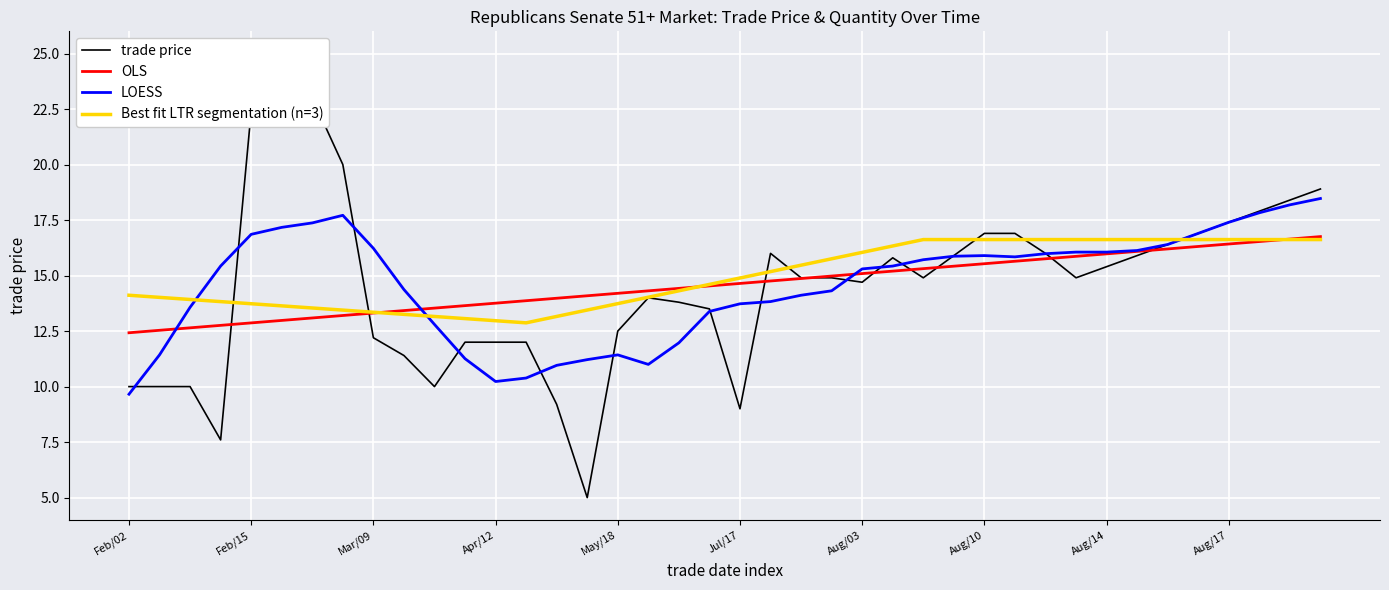

How many data points in LOESS are above 15?

22